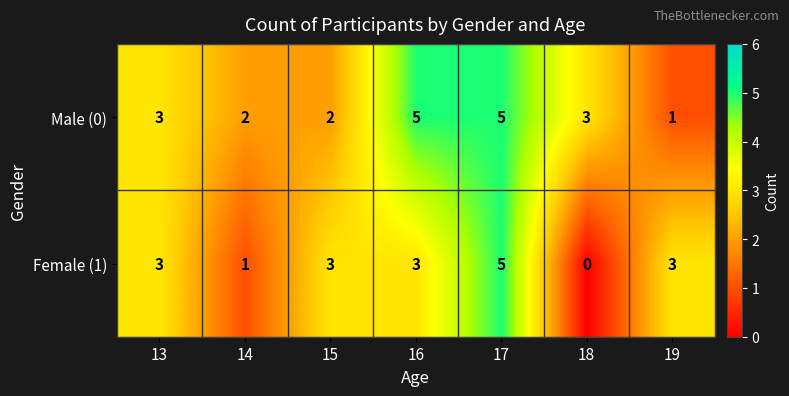

How many data points in Female (1) are less than 3?

2